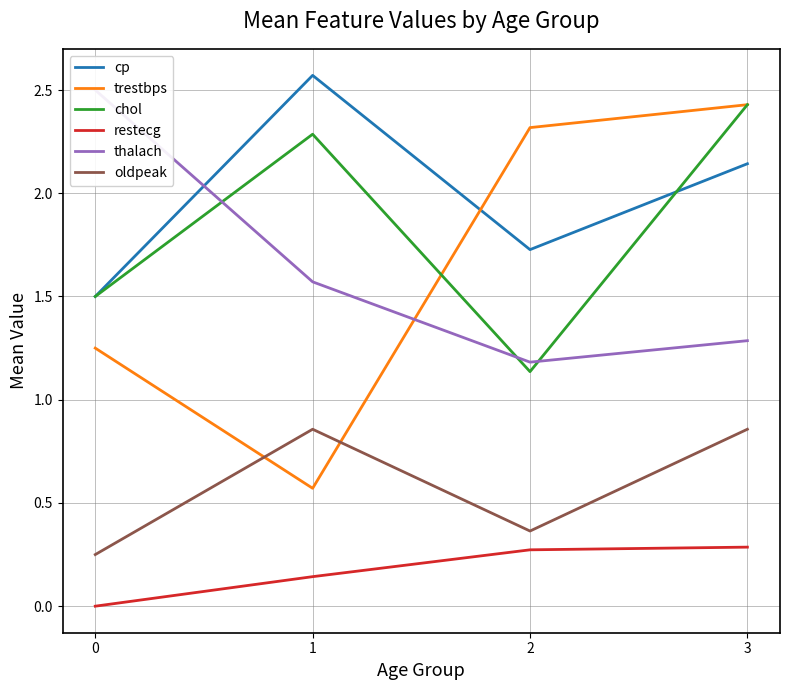

At which category does the chart reach its peak across all series?

1